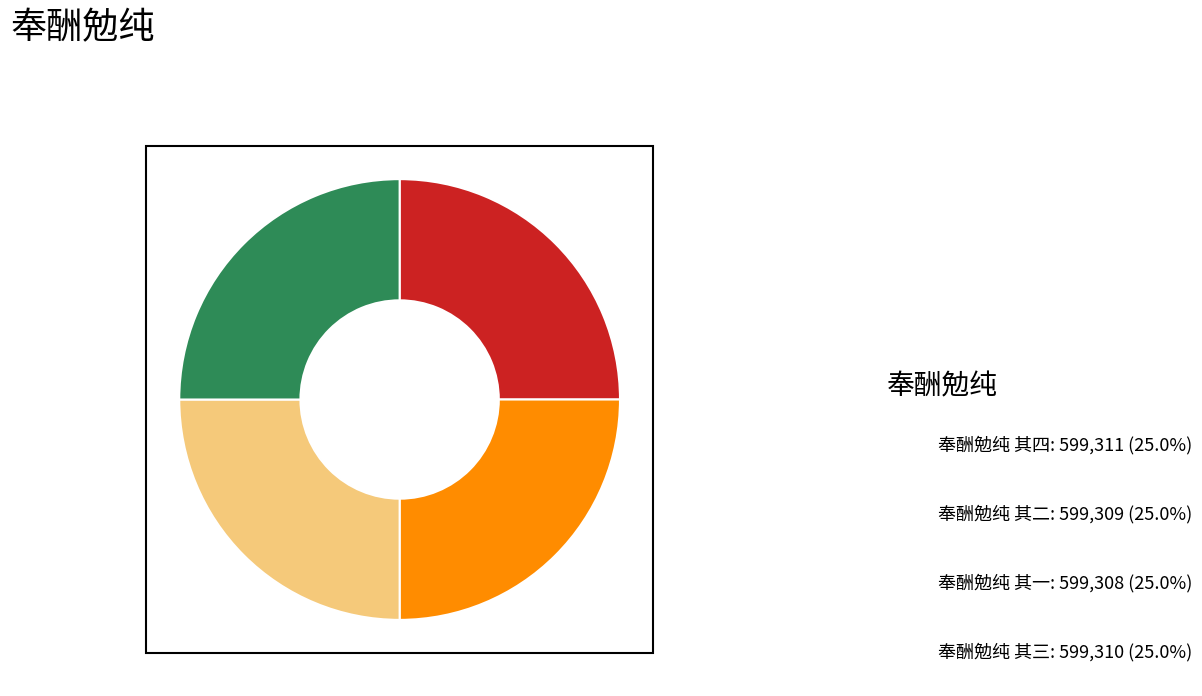

True or false: 奉酬勉纯 其二 accounts for 25% of the total.

True